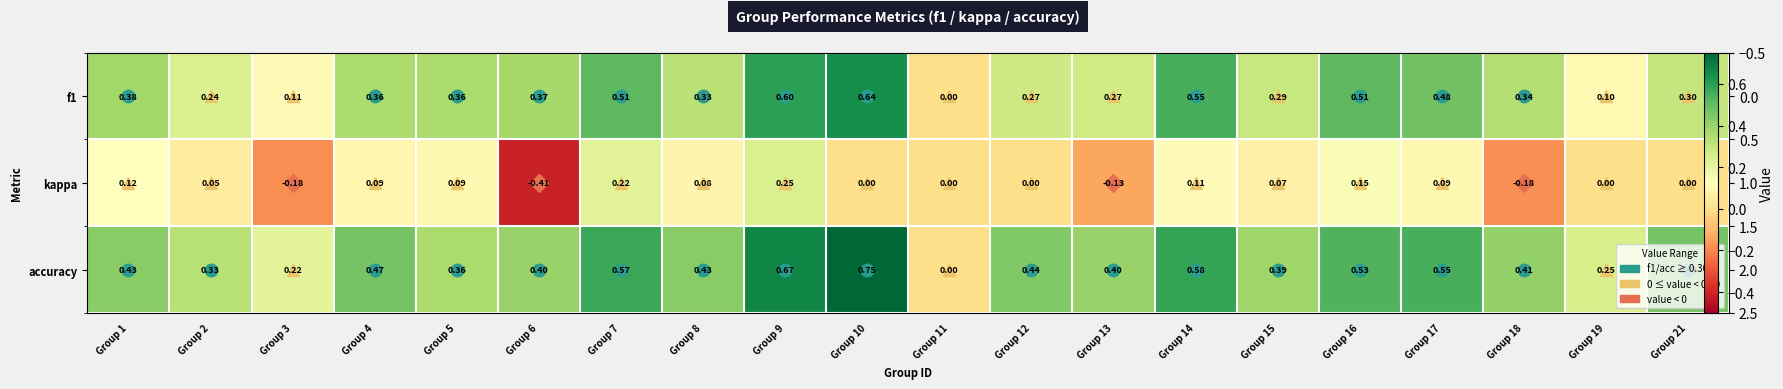

Which category has the highest value in the accuracy series?

Group 10